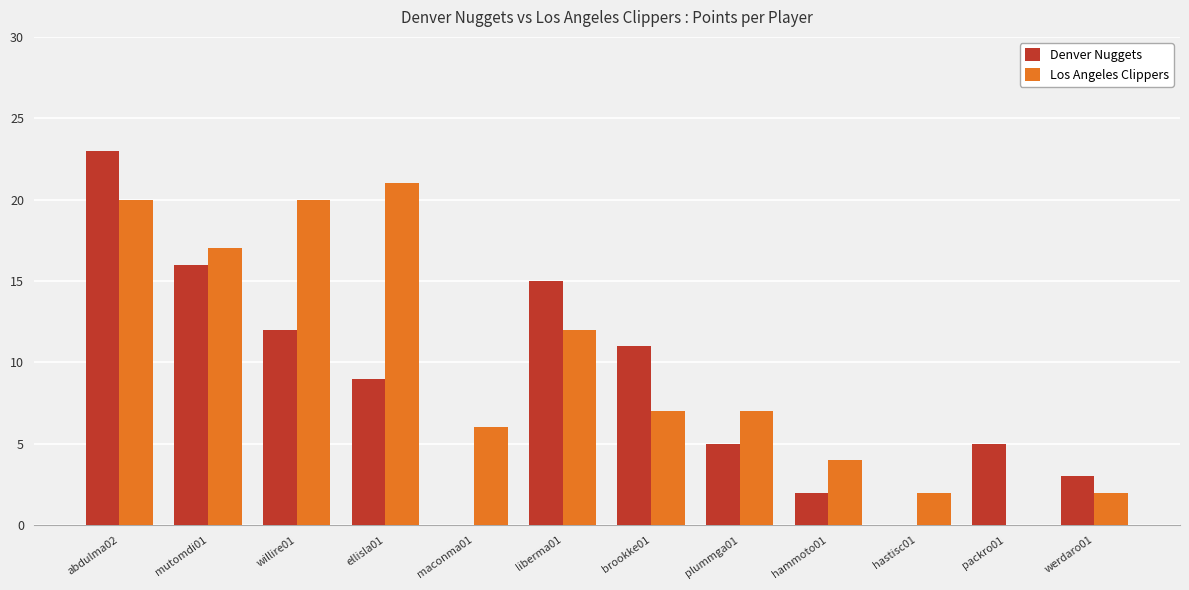

Which label corresponds to the largest value in the chart?

abdulma02